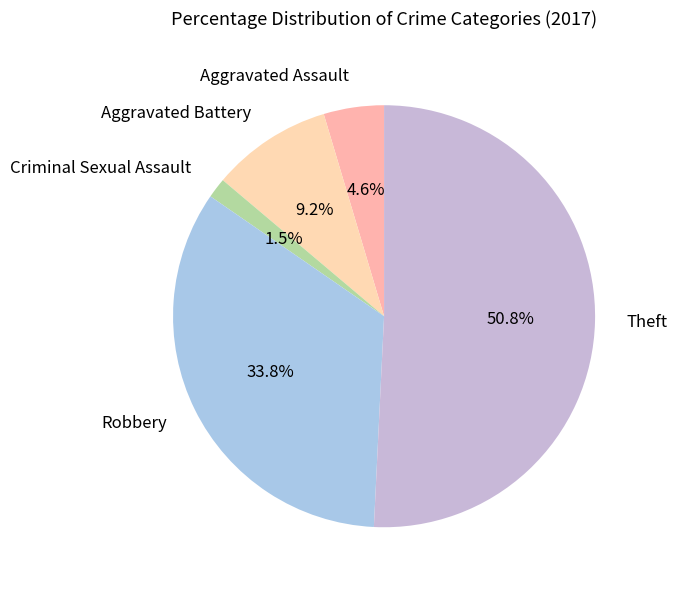

Which slice is the smallest?

Criminal Sexual Assault